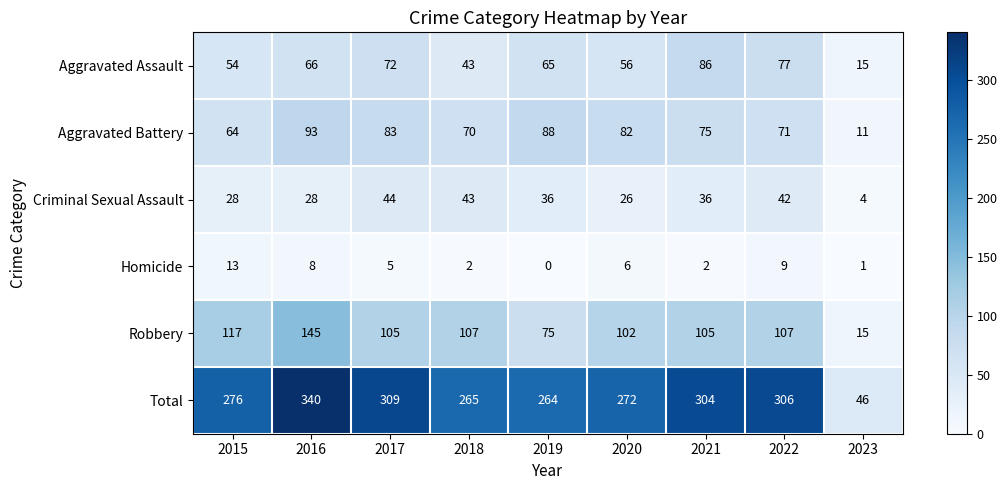

What is the difference between the maximum and minimum values in the Criminal Sexual Assault series?

40